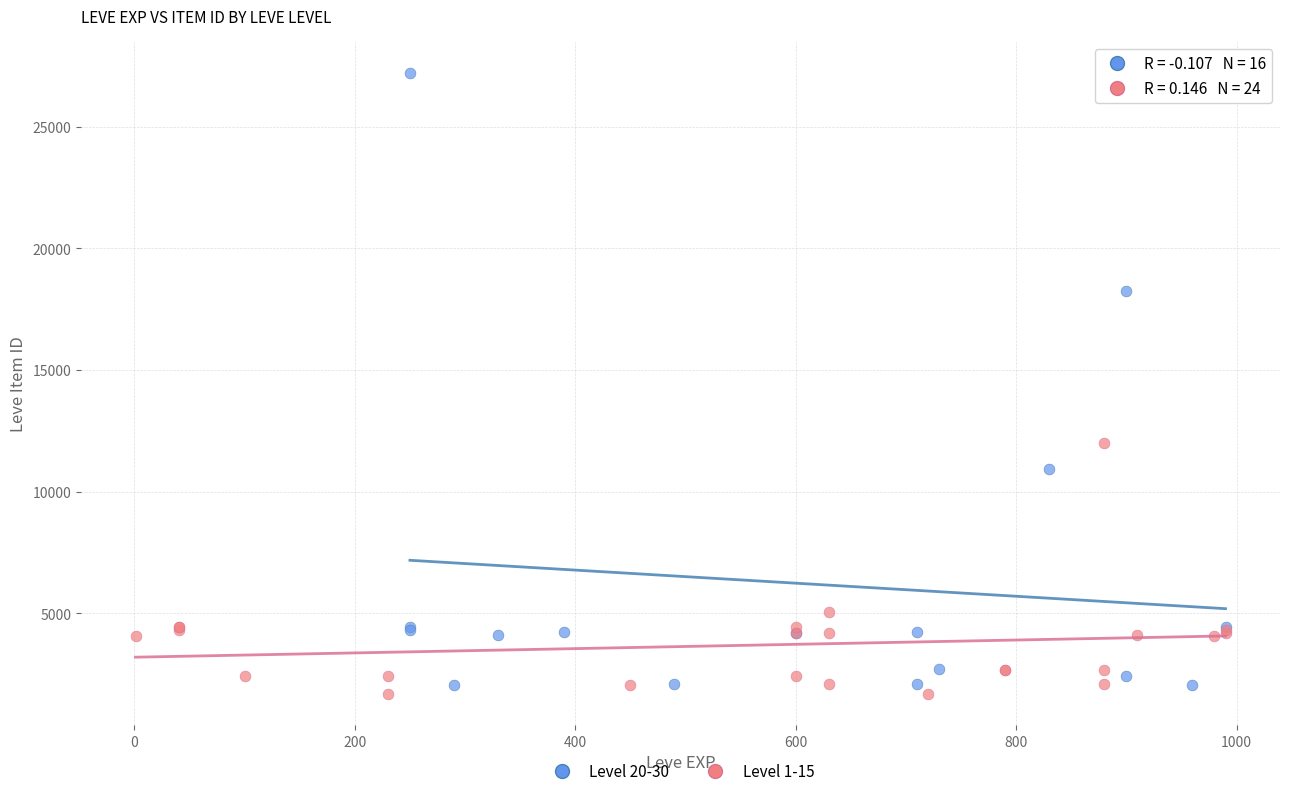

Which series reaches the minimum Y coordinate?

Level 1-15